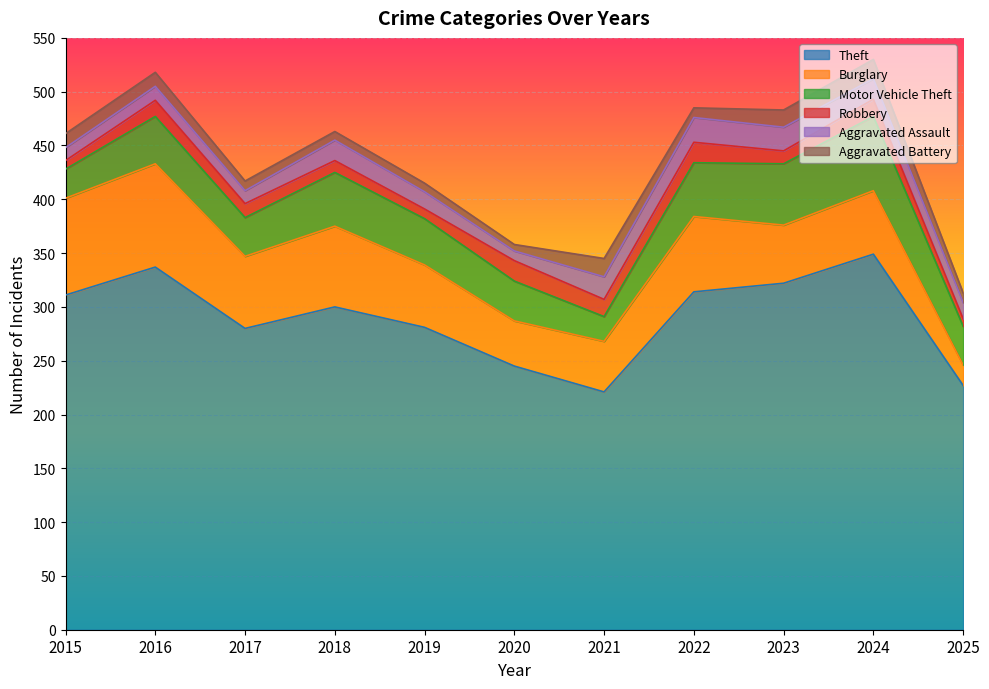

Reading right to left, list all the values displayed in this chart.

Theft: 227	349	322	314	221	245	281	300	280	337	311
Burglary: 19	59	54	70	47	42	58	75	67	96	90
Motor Vehicle Theft: 36	69	57	50	23	37	43	50	36	44	27
Robbery: 7	16	12	19	16	19	9	11	13	15	8
Aggravated Assault: 15	19	22	23	21	9	16	19	12	13	12
Aggravated Battery: 9	18	16	9	17	6	8	8	9	13	13